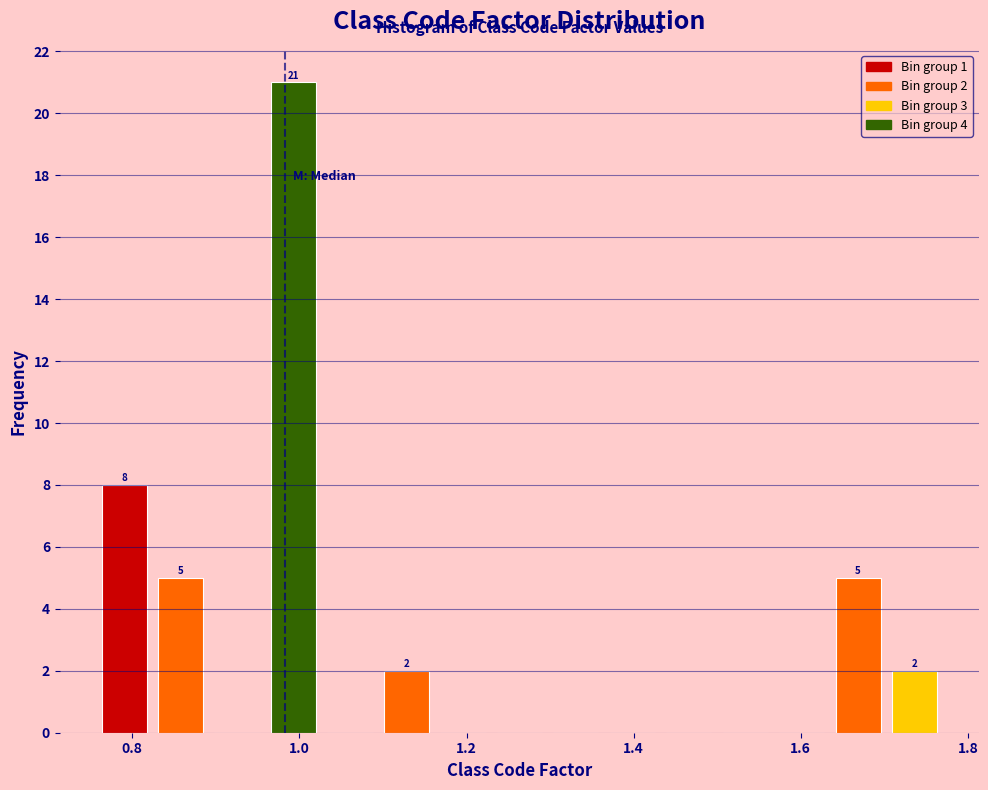

Read against the x-axis, roughly where is the centre of the tallest bar?

1.00